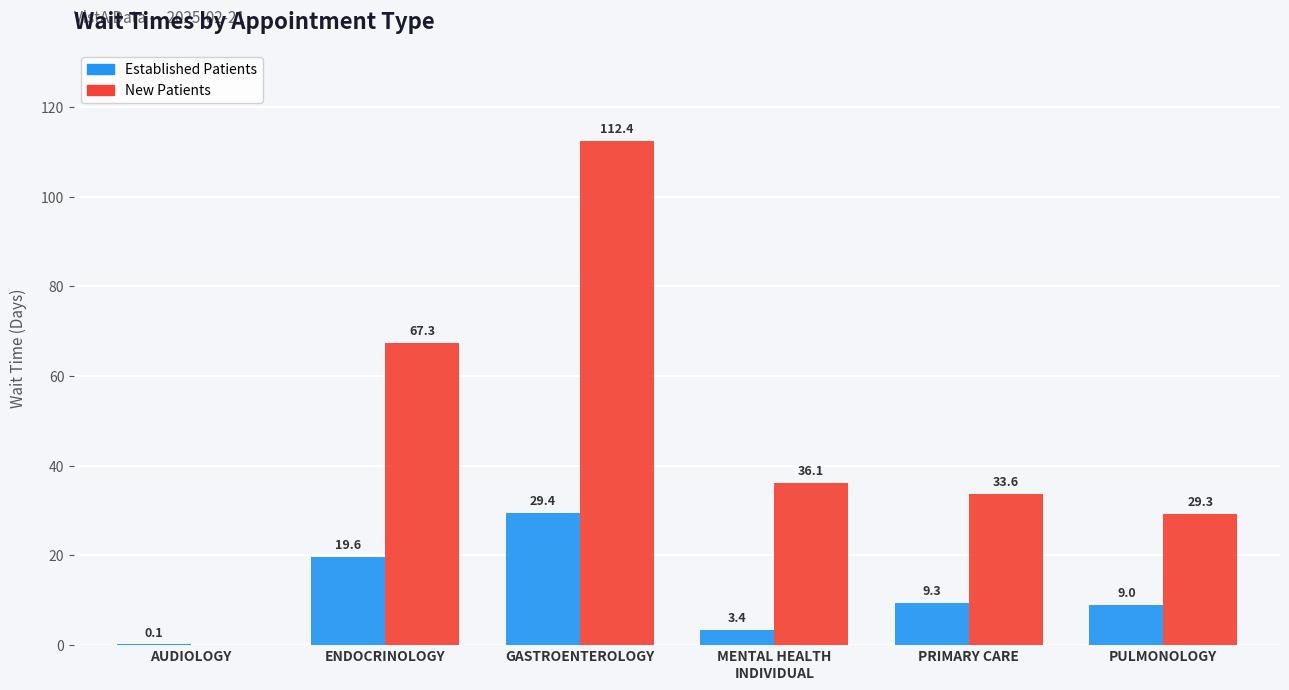

What is the total value across all series at MENTAL HEALTH
INDIVIDUAL?

39.5